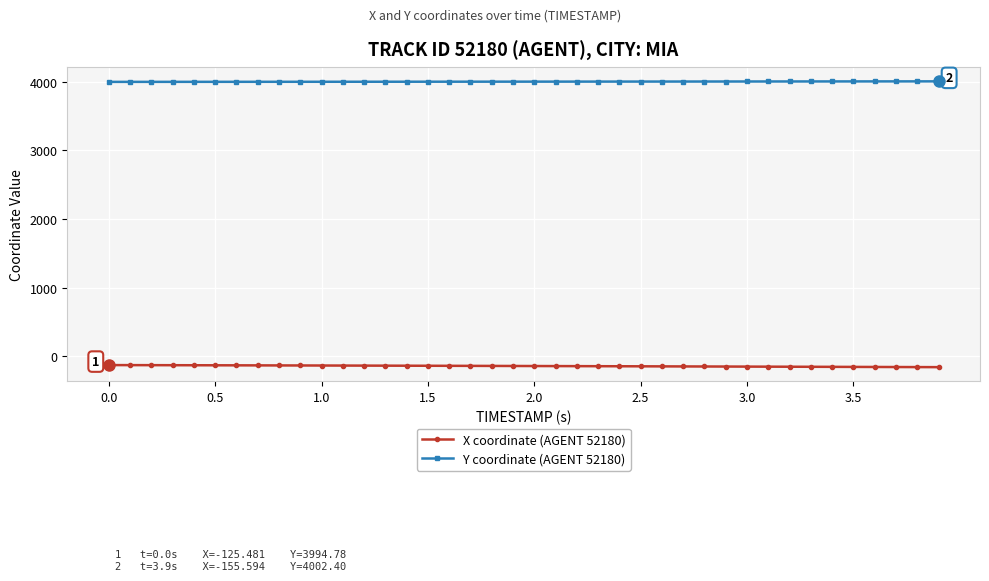

What is the value of the X coordinate (AGENT 52180) point at the 38th from the left?

-153.8